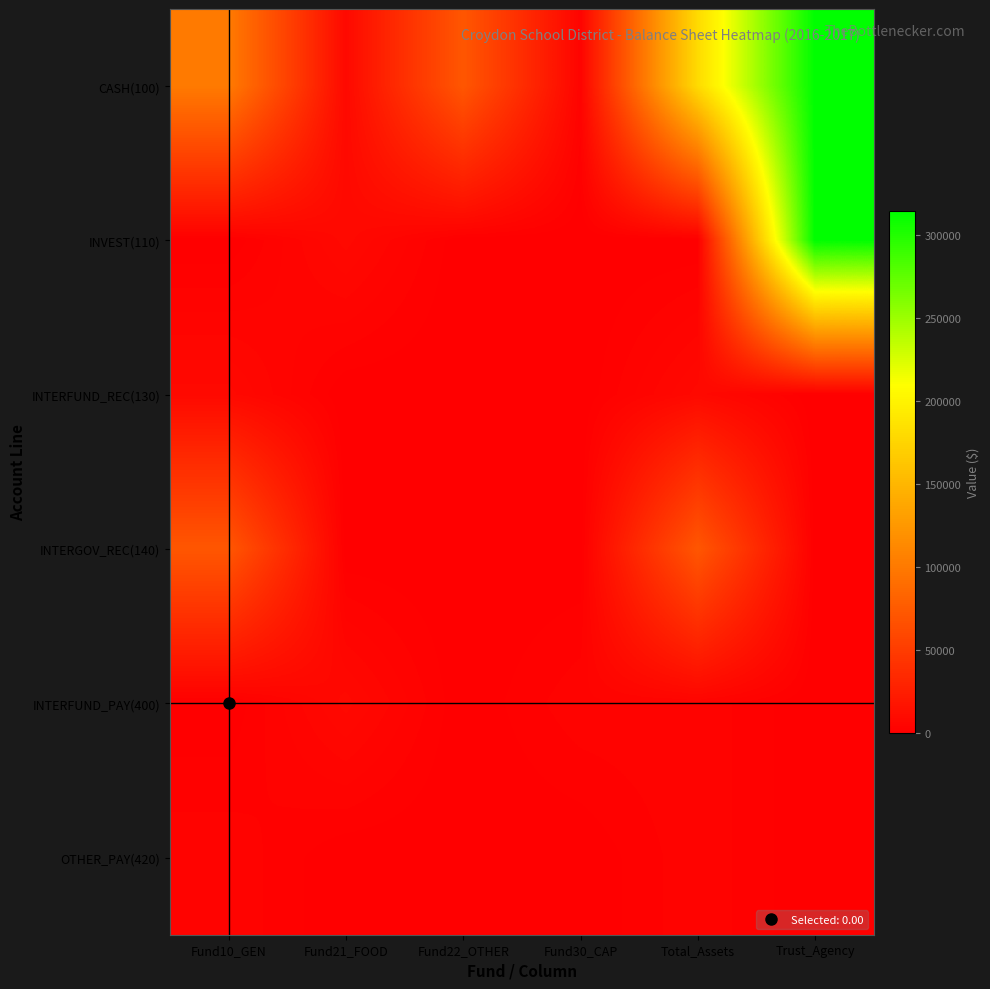

Reading left to right, list all the values displayed in this chart.

CASH(100): Fund10_GEN=100854.1	Fund21_FOOD=7930.1	Fund22_OTHER=71388.6	Fund30_CAP=3478.8	Total_Assets=180172.7	Trust_Agency=314583.2
INVEST(110): Fund10_GEN=0.0	Fund21_FOOD=7930.1	Fund22_OTHER=0.0	Fund30_CAP=0.0	Total_Assets=0.0	Trust_Agency=314583.2
INTERFUND_REC(130): Fund10_GEN=7930.1	Fund21_FOOD=0.0	Fund22_OTHER=0.0	Fund30_CAP=0.0	Total_Assets=7930.1	Trust_Agency=0.0
INTERGOV_REC(140): Fund10_GEN=71388.6	Fund21_FOOD=0.0	Fund22_OTHER=0.0	Fund30_CAP=0.0	Total_Assets=71388.6	Trust_Agency=0.0
INTERFUND_PAY(400): Fund10_GEN=0.0	Fund21_FOOD=7930.1	Fund22_OTHER=0.0	Fund30_CAP=3478.8	Total_Assets=3478.8	Trust_Agency=0.0
OTHER_PAY(420): Fund10_GEN=3478.8	Fund21_FOOD=0.0	Fund22_OTHER=0.0	Fund30_CAP=0.0	Total_Assets=3478.8	Trust_Agency=0.0